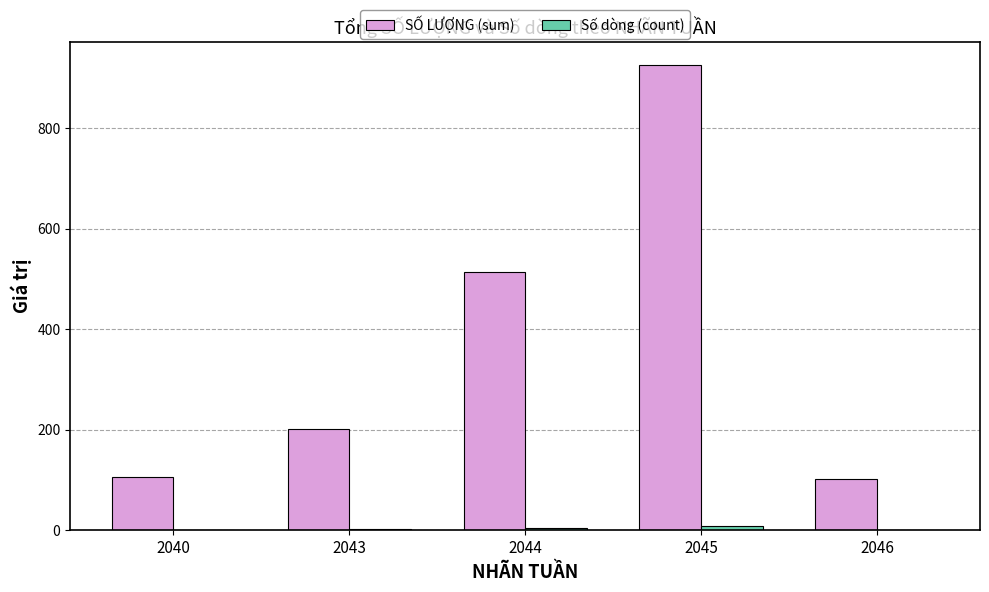

Is it true that SỐ LƯỢNG (sum) equals 513 at 2044?

True